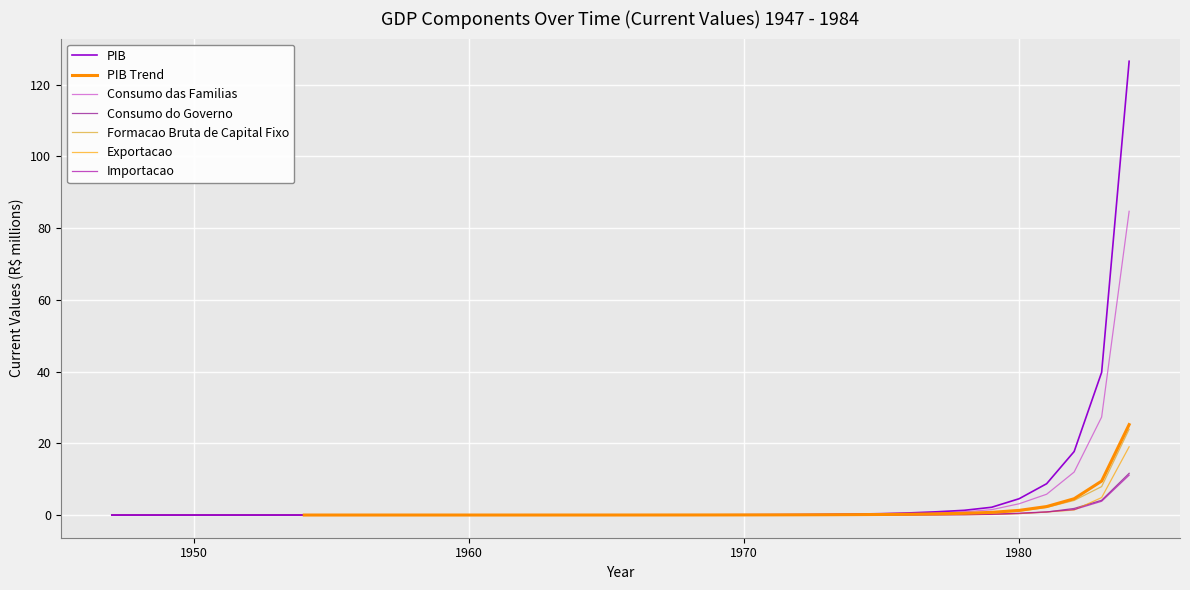

True or false: Formacao Bruta de Capital Fixo has a value of 0.0 at 1961.

False